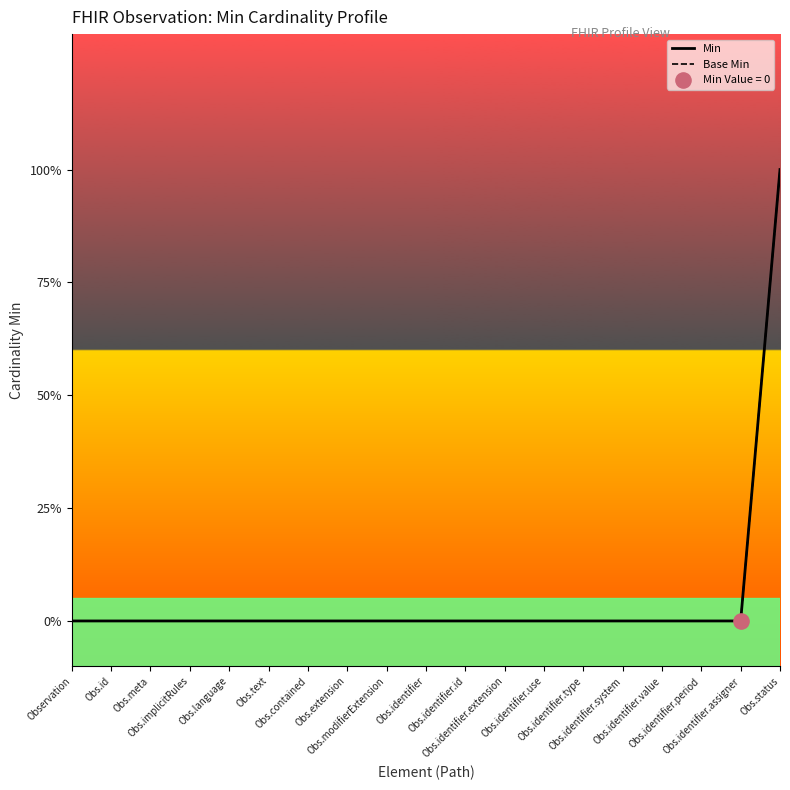

Which series contains the highest Y value?

Min